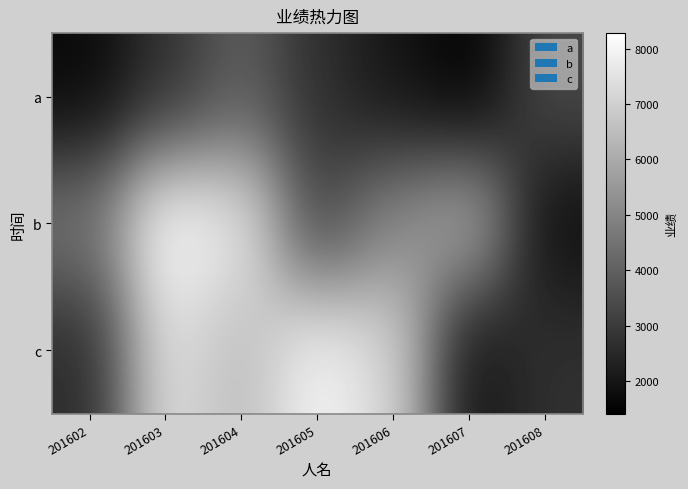

Which series has the largest total across all categories?

b